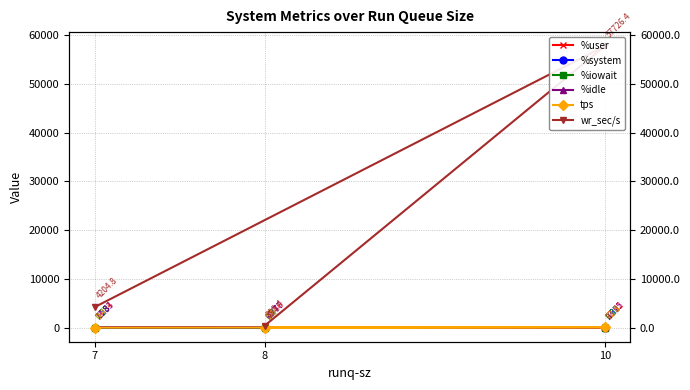

At how many categories does at least one series exceed 40196?

1